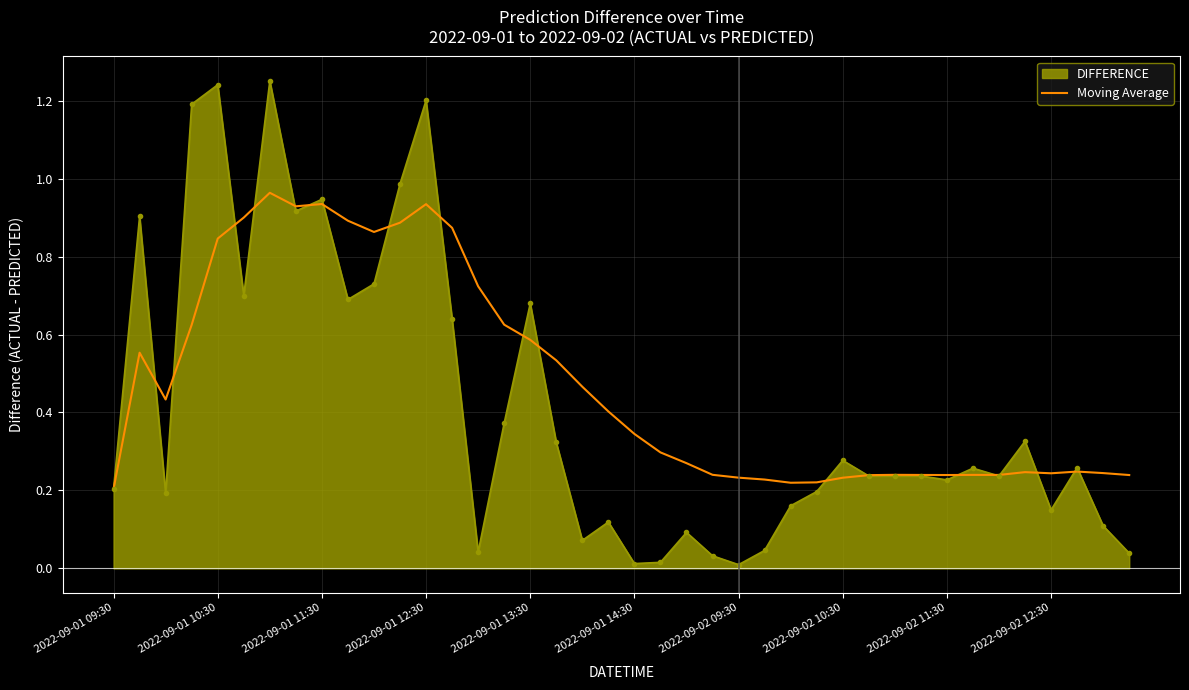

Which series has the largest total across all categories?

Moving Average